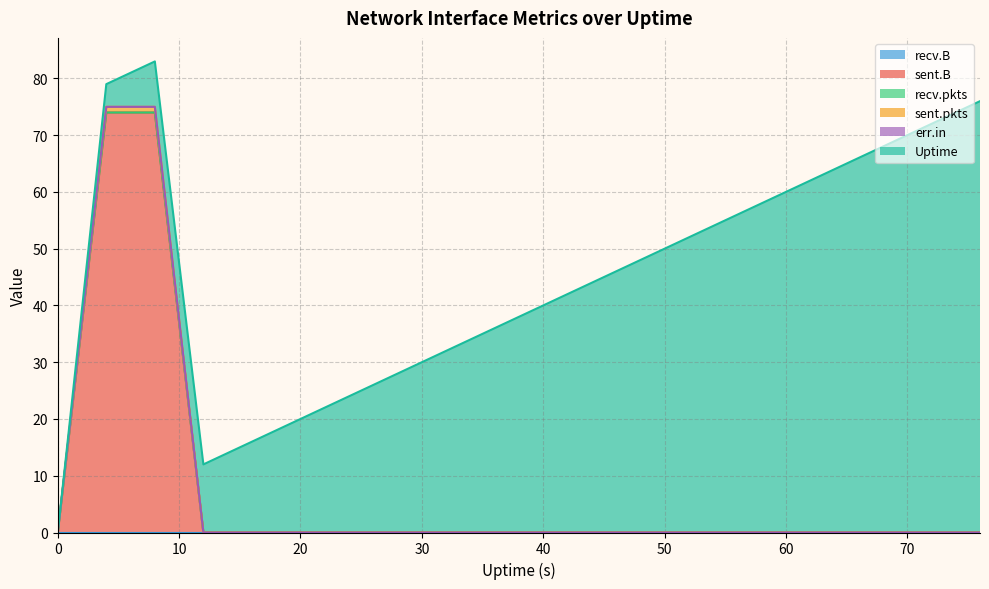

What is the approximate value of Uptime at 72, to the nearest 10?

70